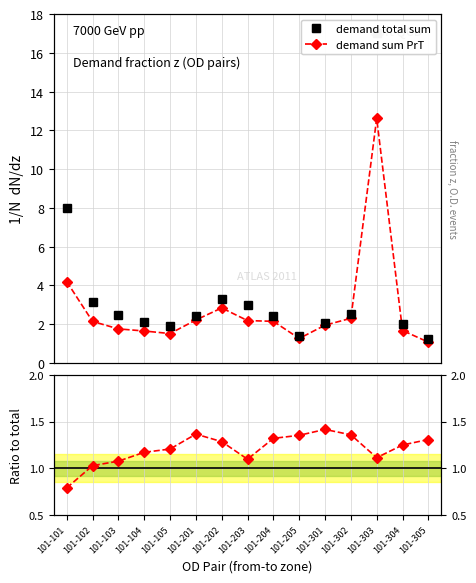

Reading left to right, what are all the values shown in this chart?

demand total sum: 8.0	3.1	2.4	2.1	1.9	2.4	3.3	3.0	2.4	1.4	2.1	2.5	17.0	2.0	1.2
demand sum PrT: 4.2	2.1	1.8	1.6	1.5	2.2	2.8	2.2	2.1	1.3	1.9	2.3	12.6	1.7	1.1
ratio PrT: 0.8	1.0	1.1	1.2	1.2	1.4	1.3	1.1	1.3	1.4	1.4	1.4	1.1	1.2	1.3